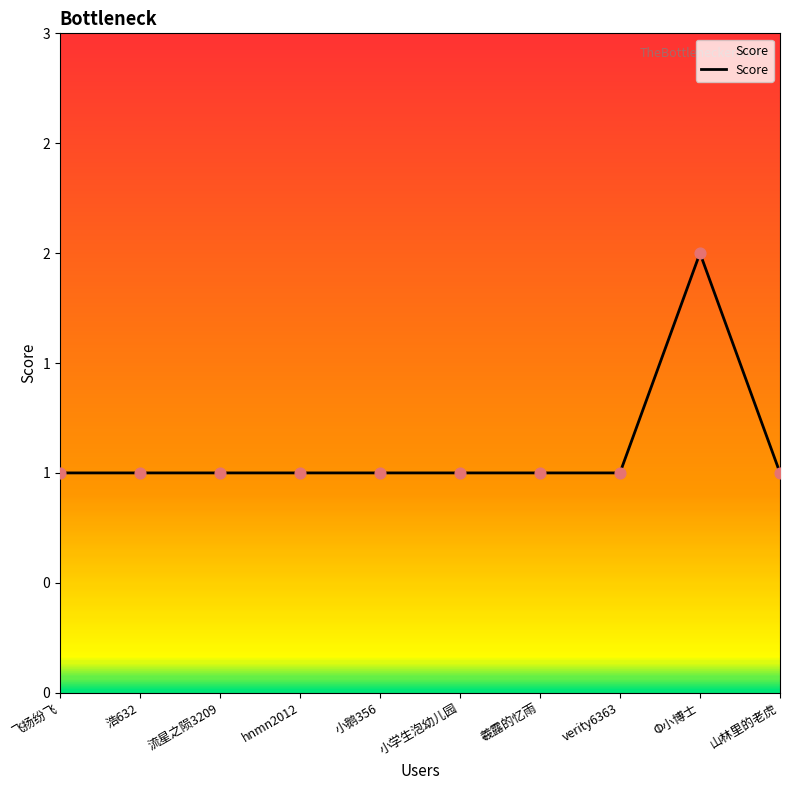

Which has a higher value, Φ小博士 or 羲露的忆雨?

Φ小博士